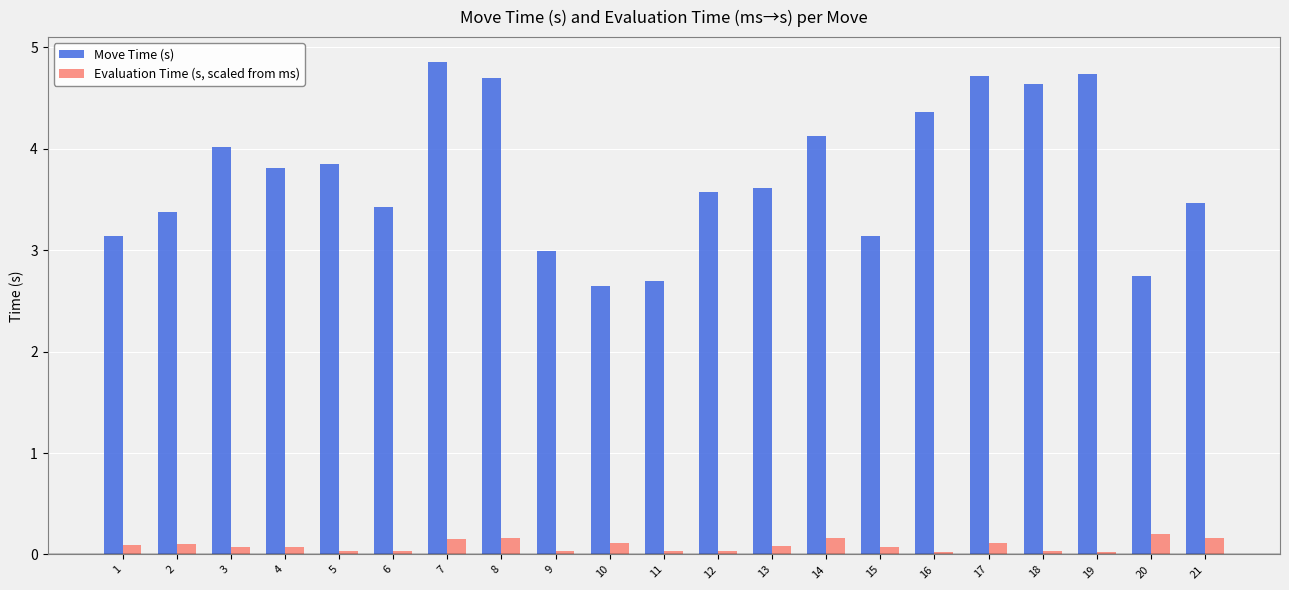

The Move Time (s) series shows 4.4 at 11. True or false?

False